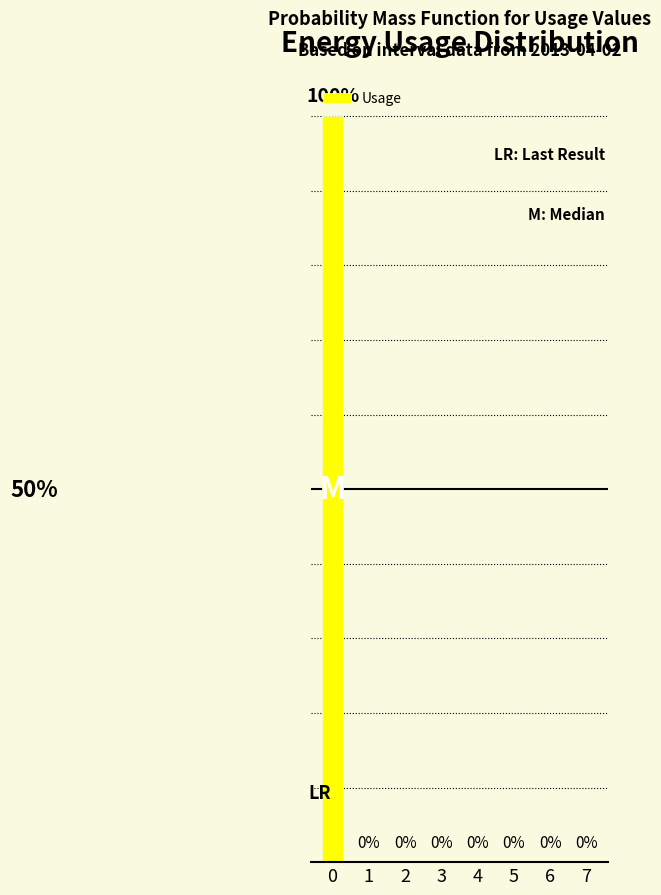

Rank the categories by value from highest to lowest.

0, 1, 2, 3, 4, 5, 6, 7